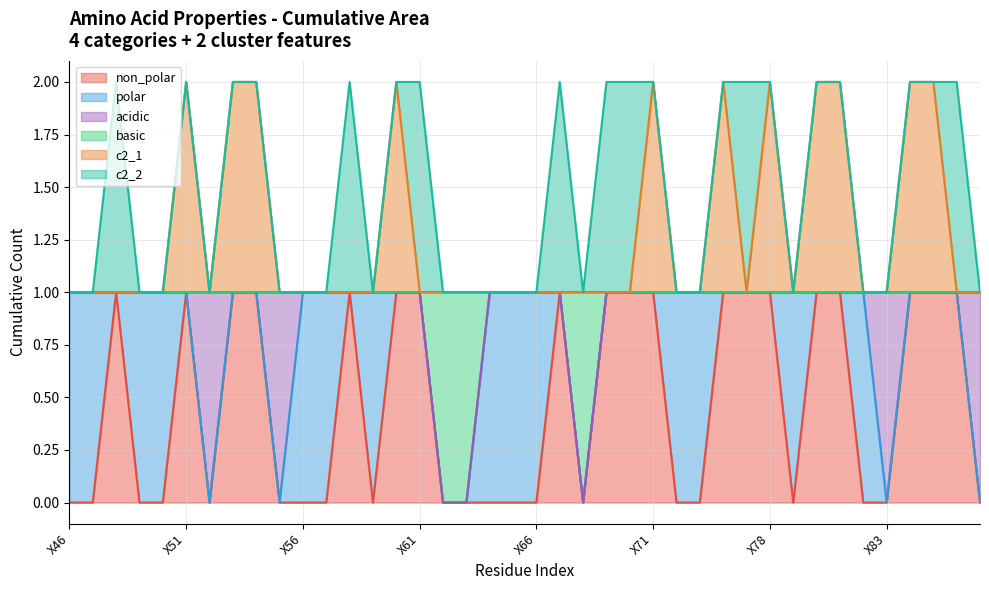

How many interior local peaks does the non_polar series have?

4